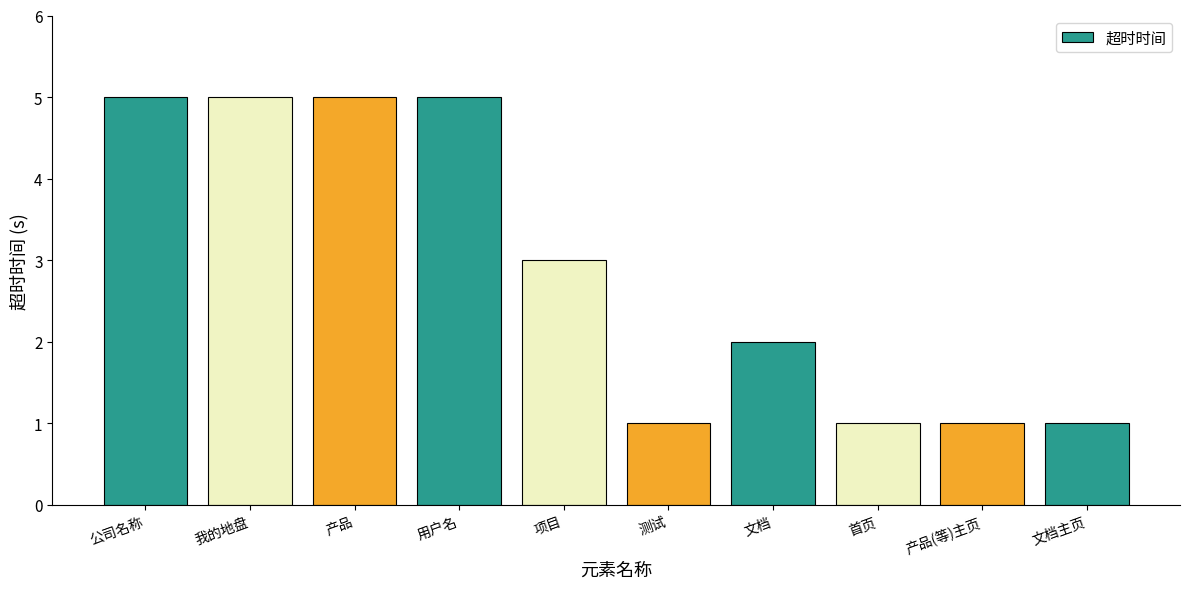

What is the maximum value shown in the chart?

5